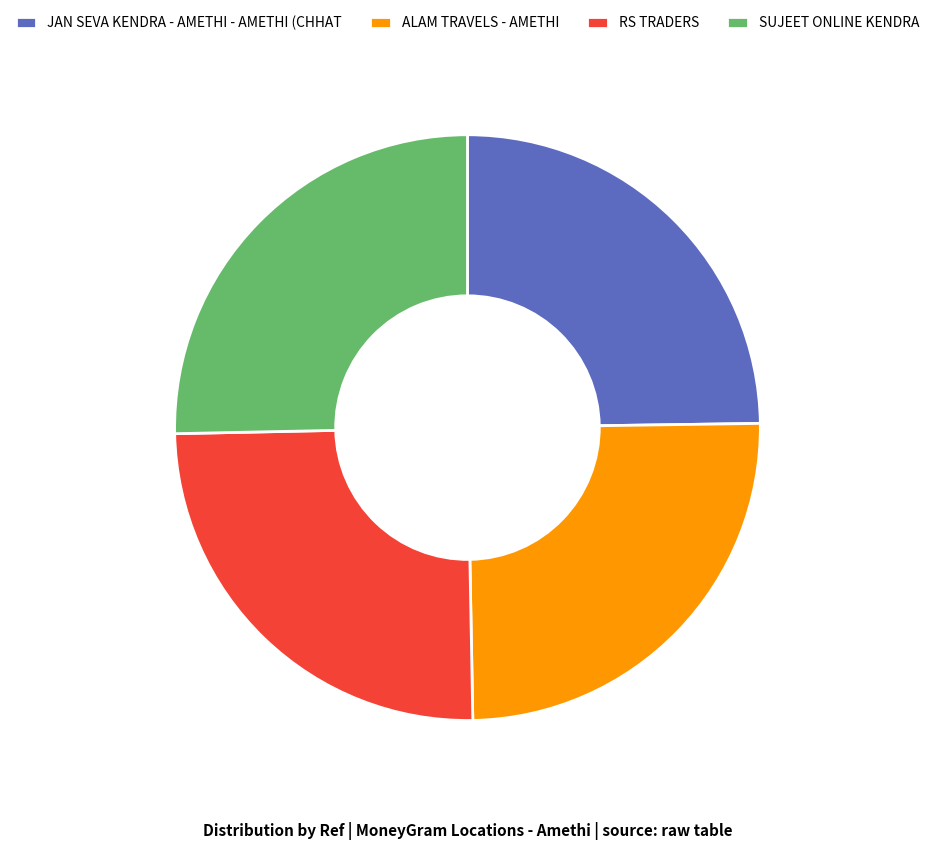

Is it true that JAN SEVA KENDRA - AMETHI - AMETHI (CHHAT is 25% of the pie?

True